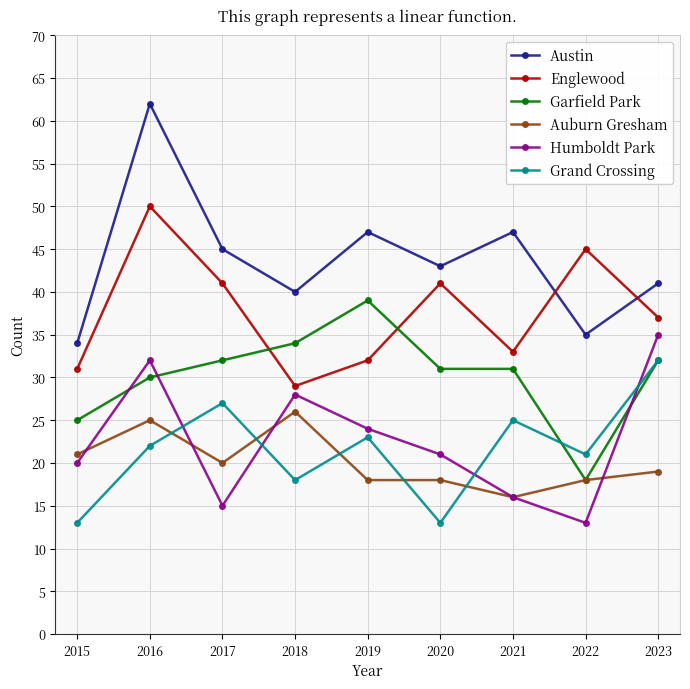

The Auburn Gresham series shows 16 at 2021. True or false?

True